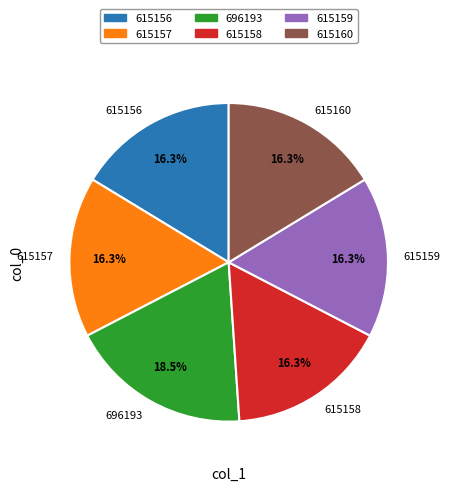

Is it true that 696193 is 12% of the pie?

False